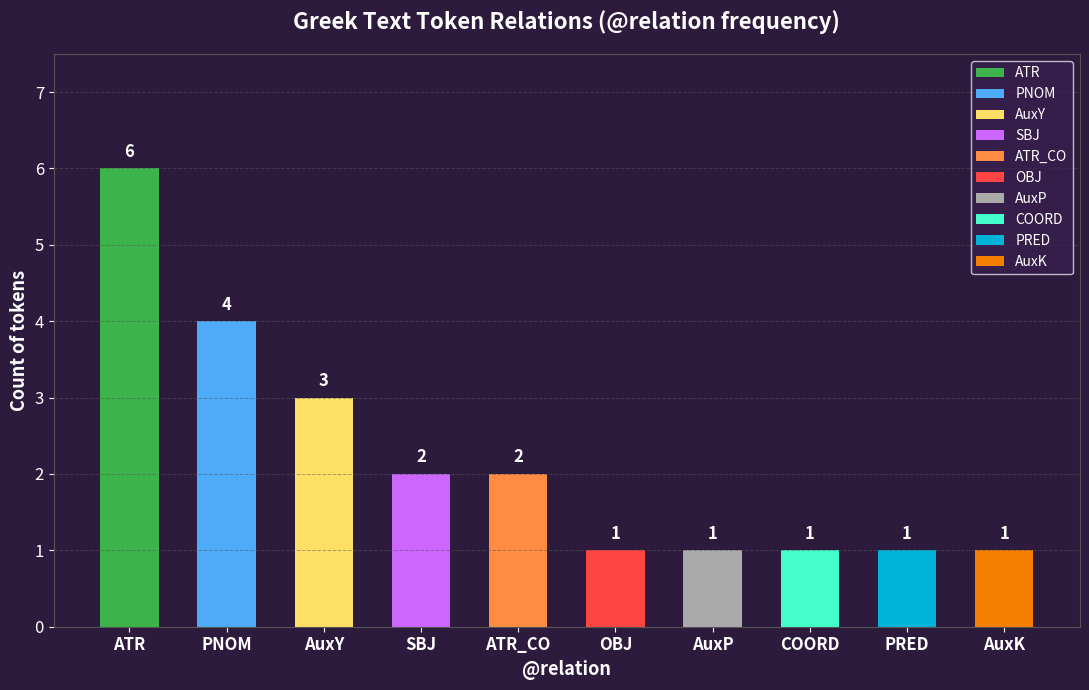

Which has a higher value, OBJ or PRED?

OBJ